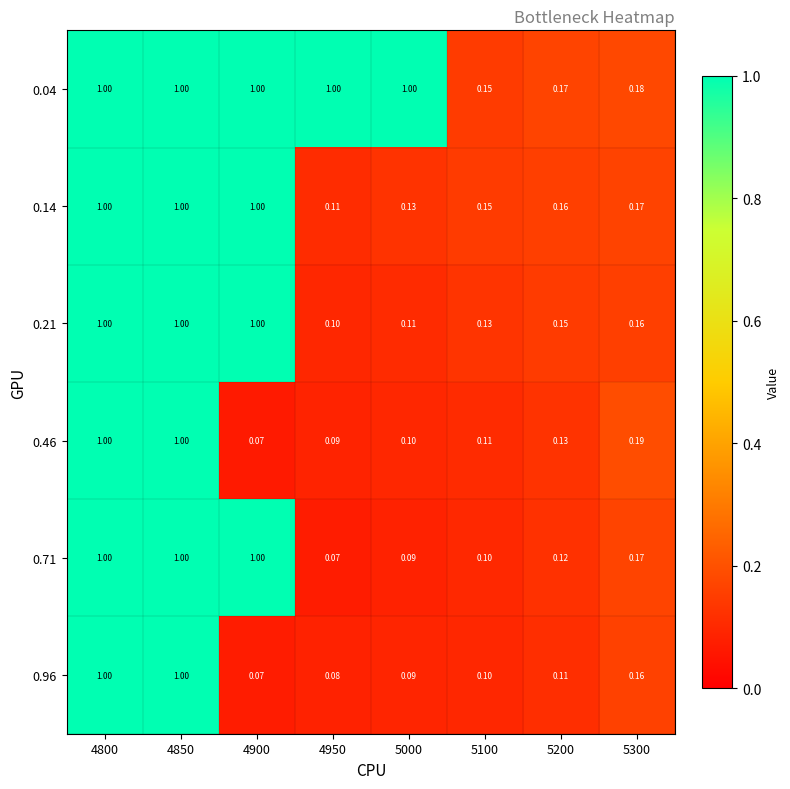

Is the value of 0.71 at 5200 greater than the value of 0.04 at 5300?

No